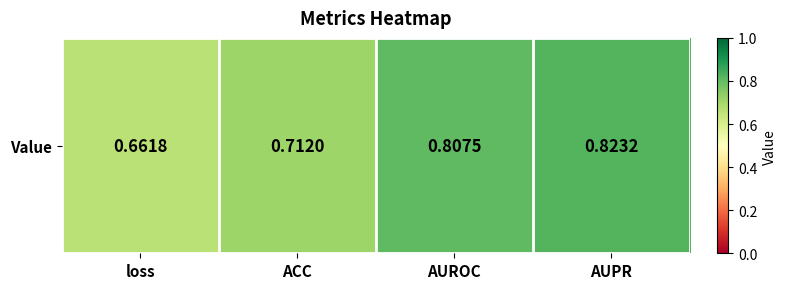

Which has a higher value, AUPR or AUROC?

AUPR